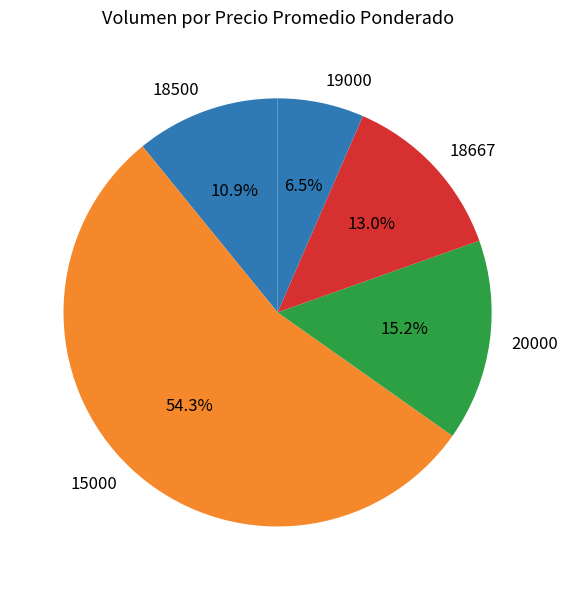

Is there any slice that represents more than half of the pie?

Yes